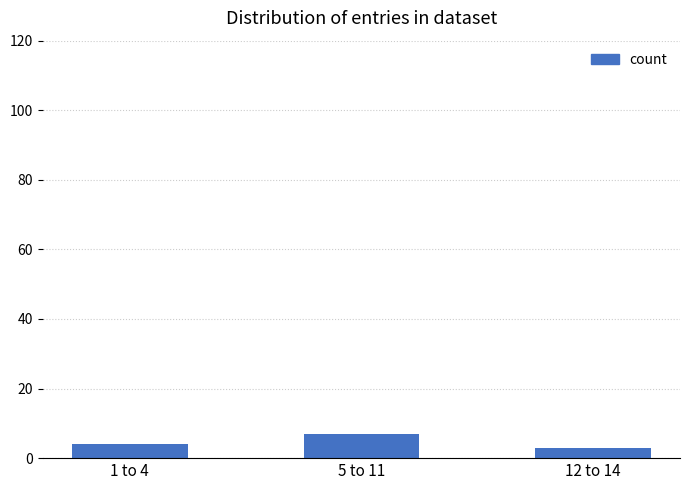

True or false: the data shows 3 at 12 to 14.

True